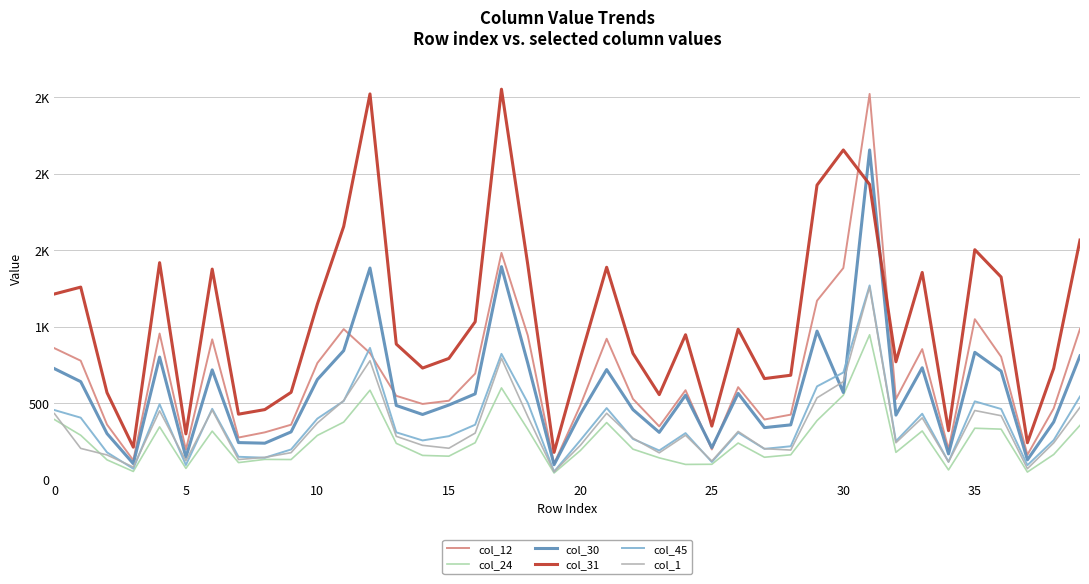

True or false: col_30 has more than 1 points higher than both neighbors.

True